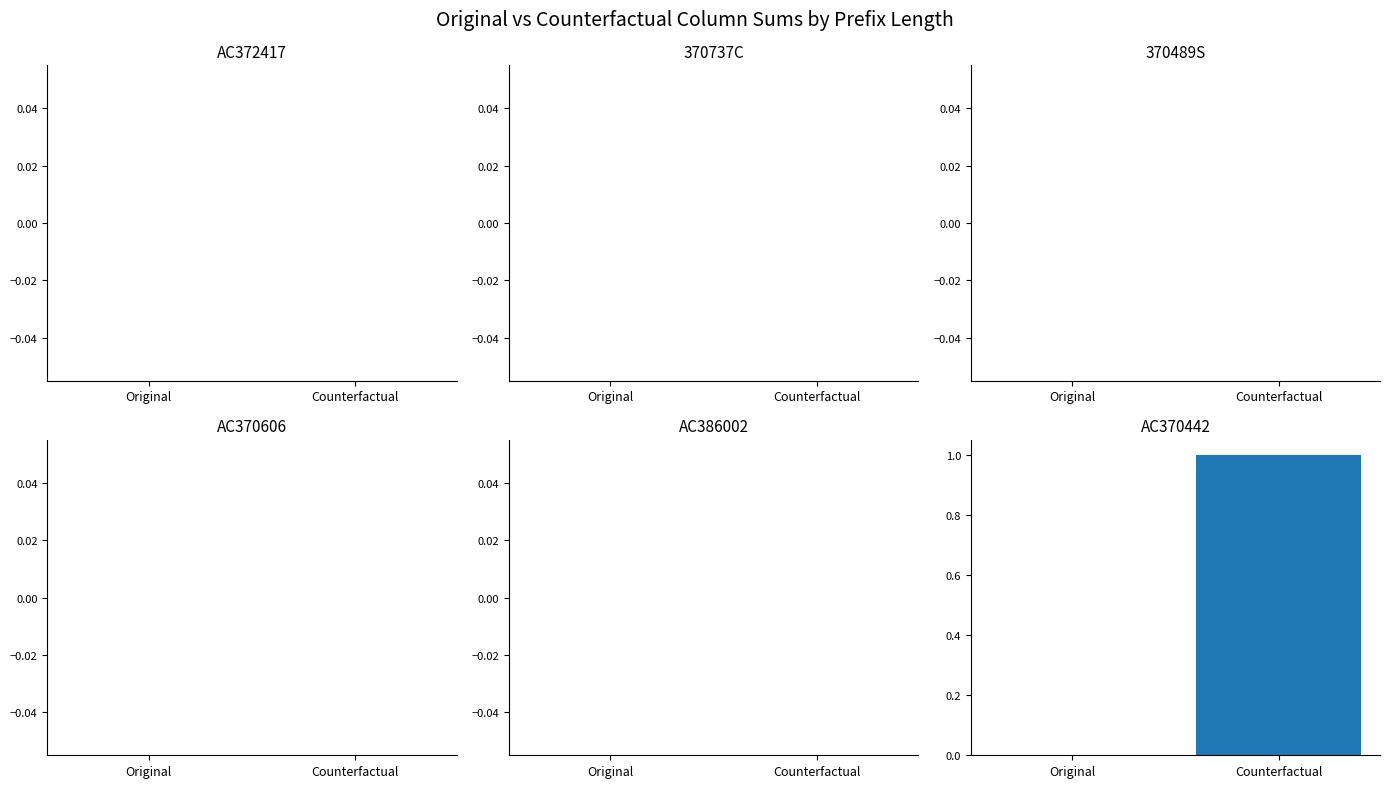

Is the value of AC370606 at 6 greater than the value of AC370442 at 21?

No